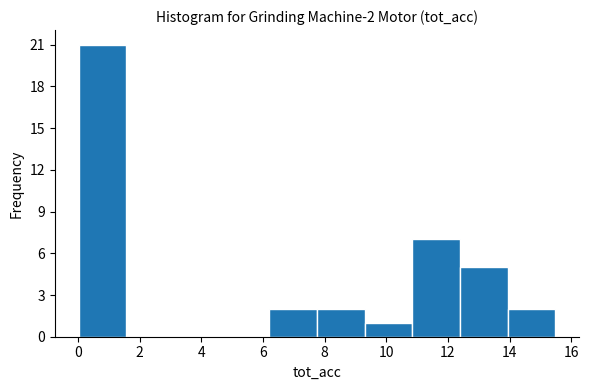

Over which range of the x-axis is the bar tallest?

0.0 to 1.6